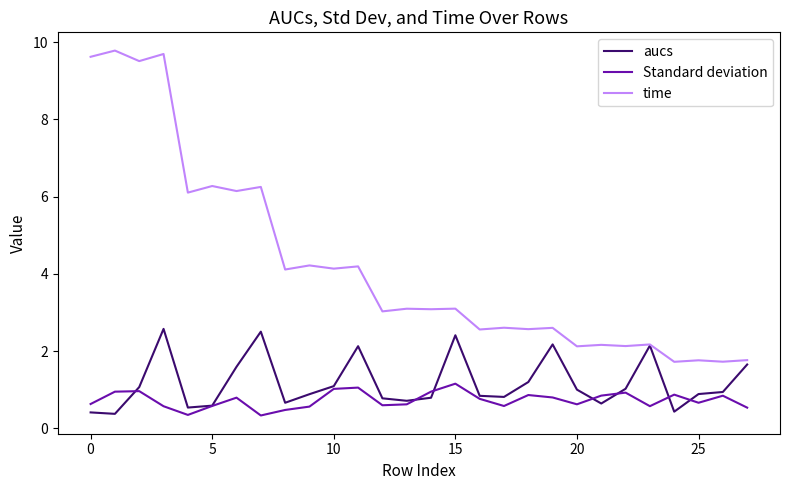

What is the maximum value shown in the chart?

9.8